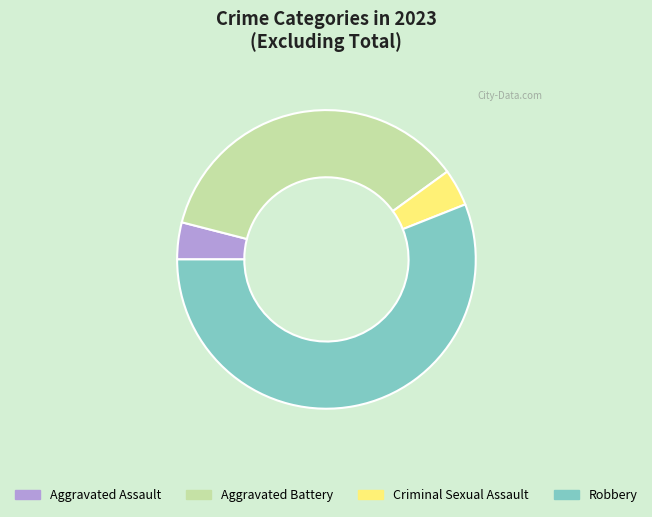

Which slice represents more than half of the pie?

Robbery